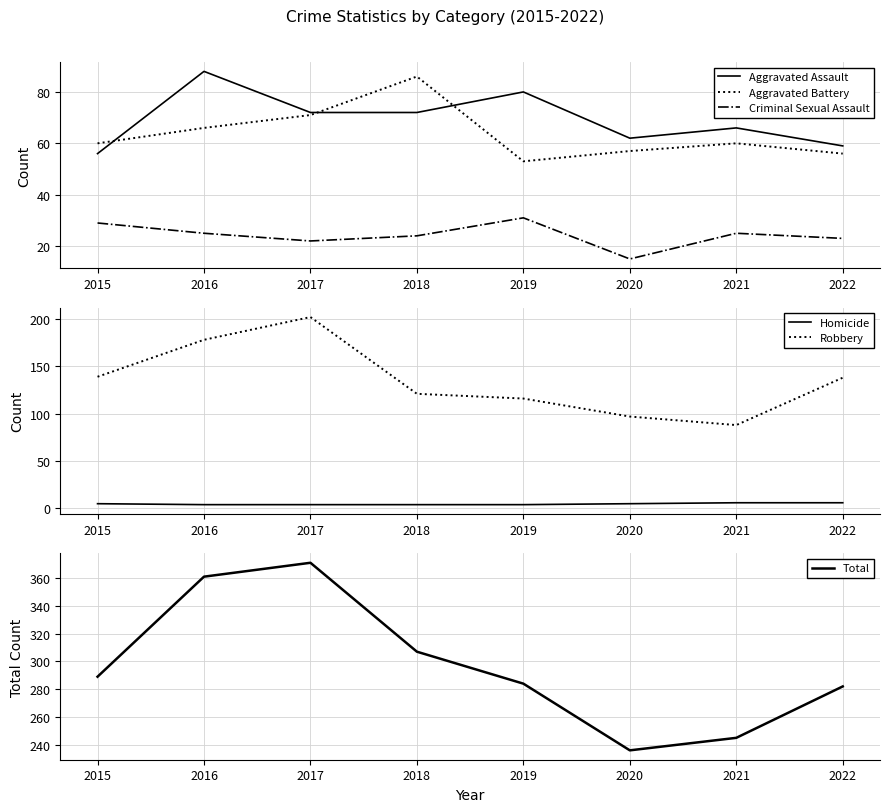

What is the minimum value shown in the chart?

4